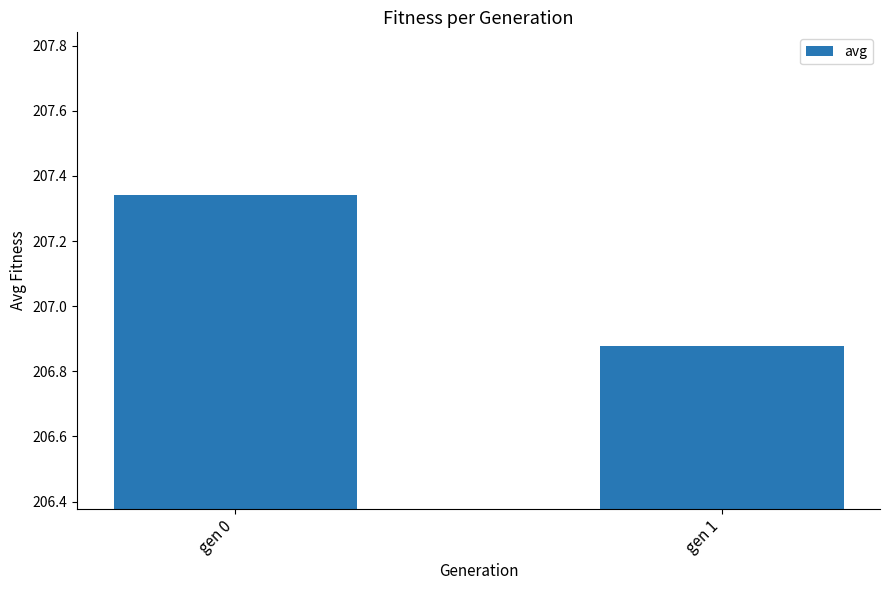

Which label corresponds to the smallest value in the chart?

gen 1